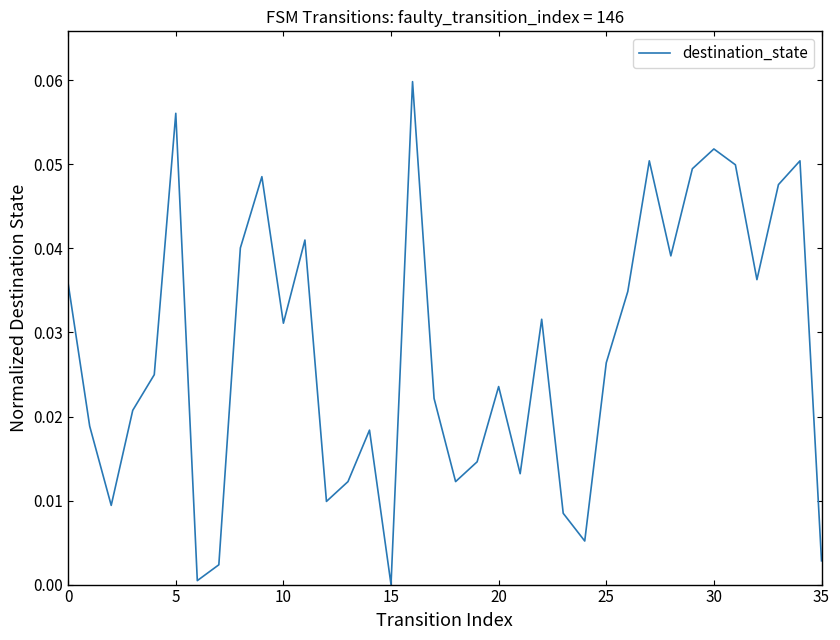

The chart shows a value of 0.0 at 5. True or false?

False